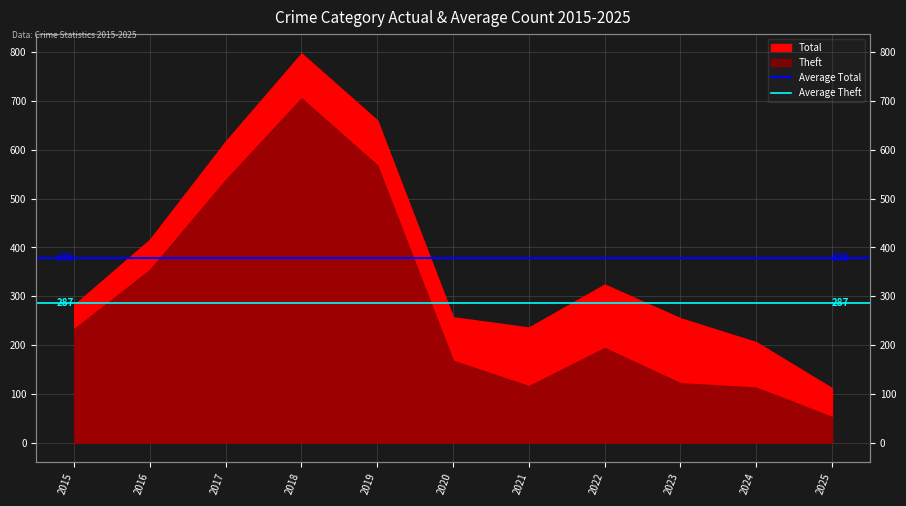

What is the value of the Average Theft point at the 2nd from the left?

287